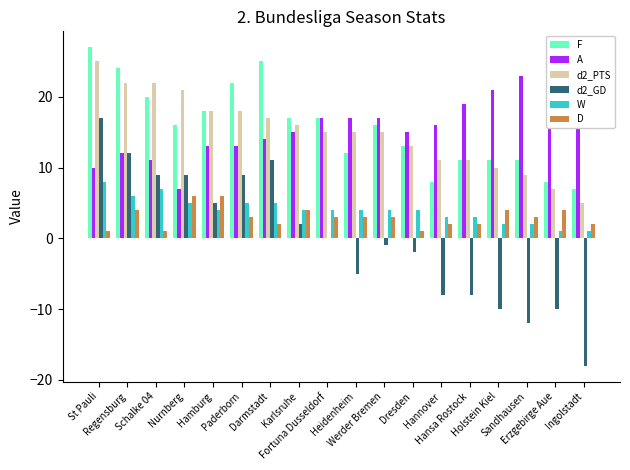

What is the label of the 18th bar from the right?

St Pauli